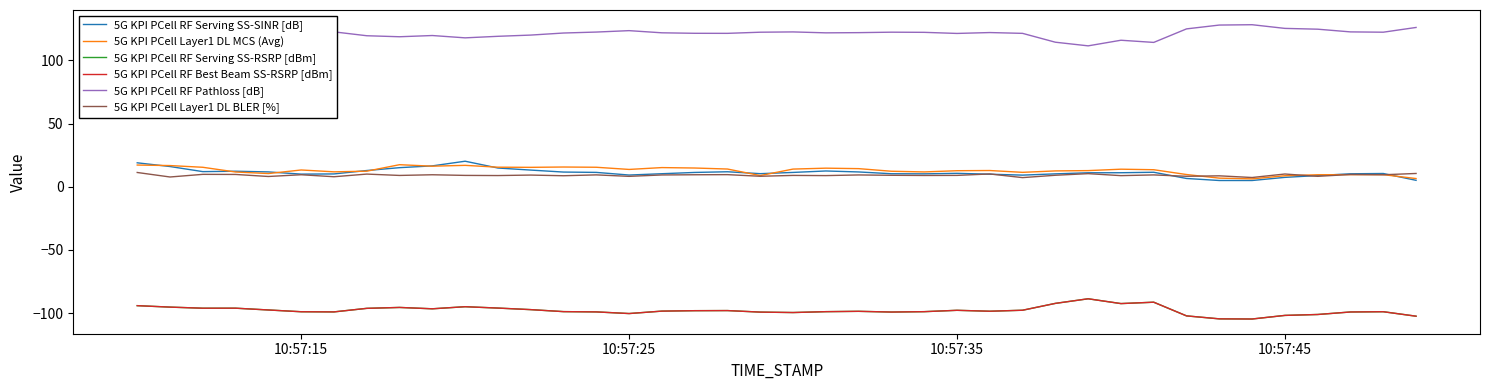

Does the chart have visible grid lines?

No